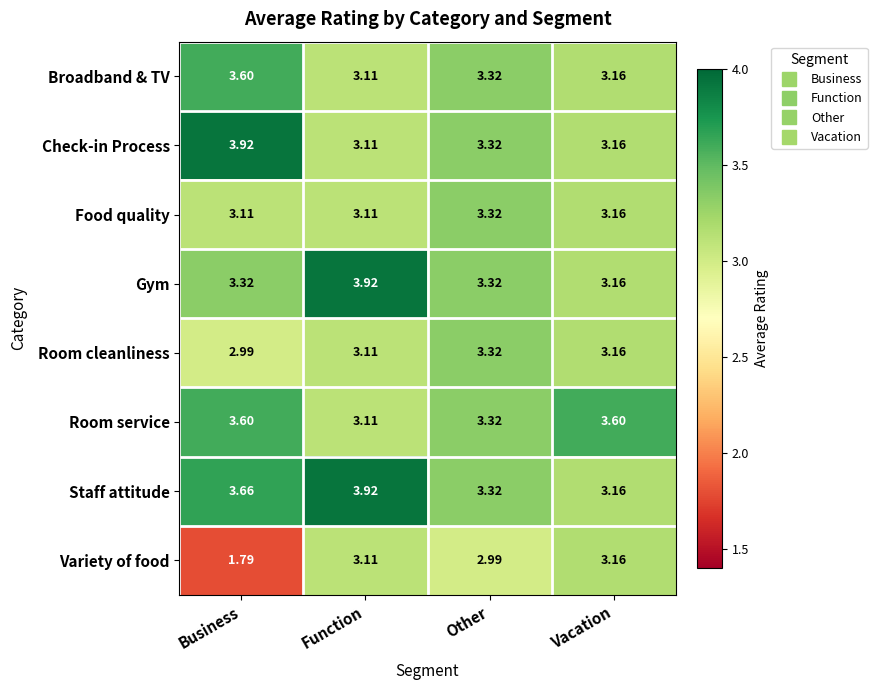

At which label does Room service reach its minimum?

Function